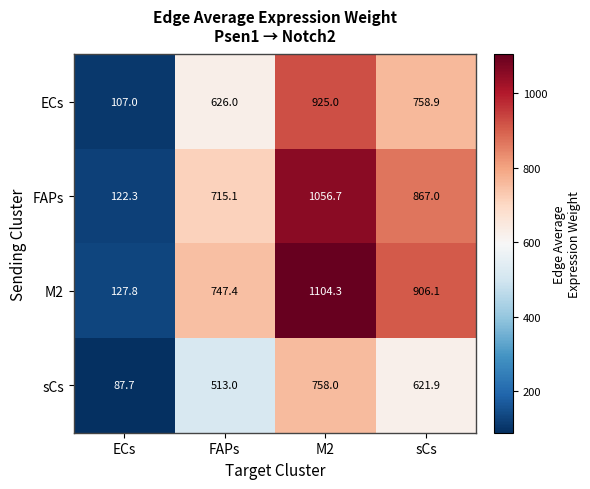

Reading right to left, list all the values displayed in this chart.

ECs: sCs=758.9	M2=925.0	FAPs=626.0	ECs=107.0
FAPs: sCs=867.0	M2=1056.7	FAPs=715.1	ECs=122.3
M2: sCs=906.1	M2=1104.3	FAPs=747.4	ECs=127.8
sCs: sCs=621.9	M2=758.0	FAPs=513.0	ECs=87.7